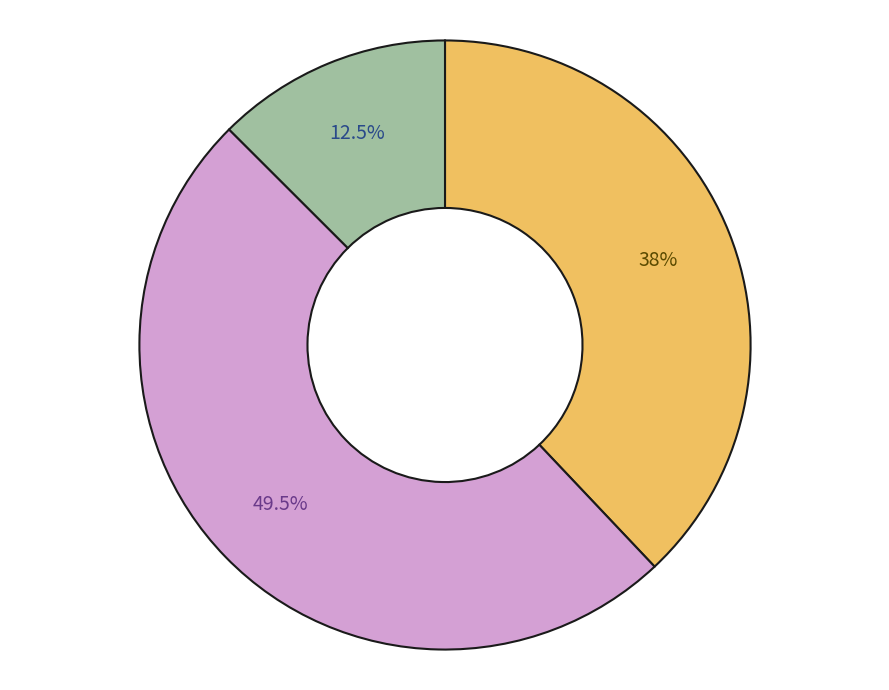

Is there any slice that represents more than half of the pie?

No